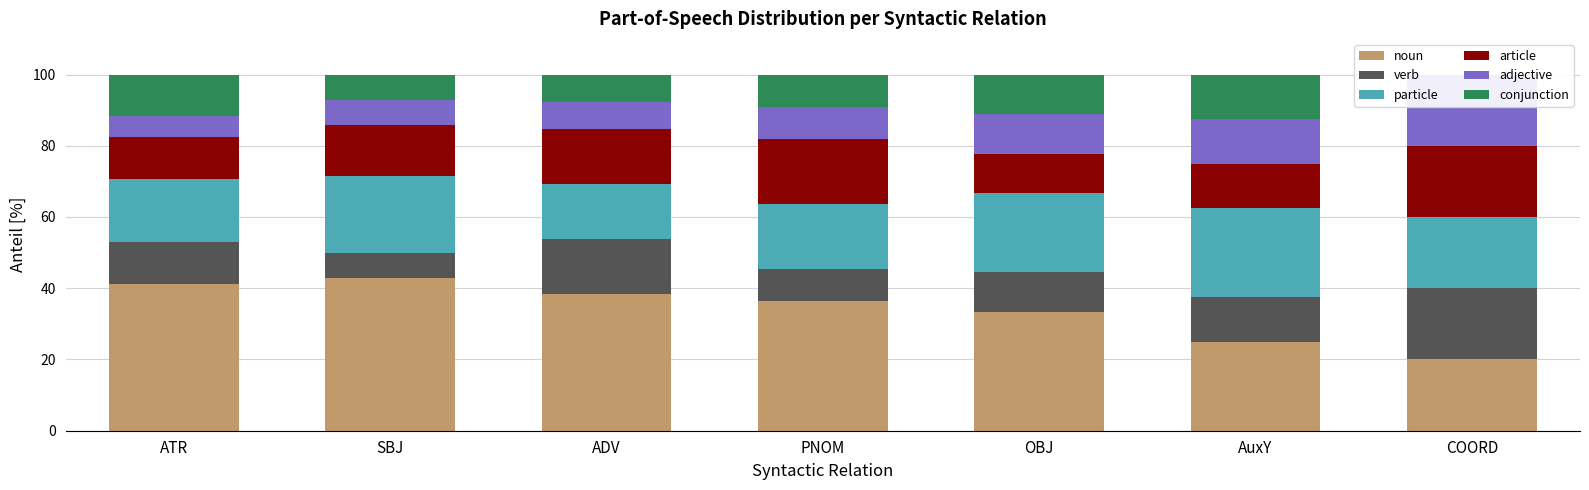

How many values in the verb series are below 11?

2